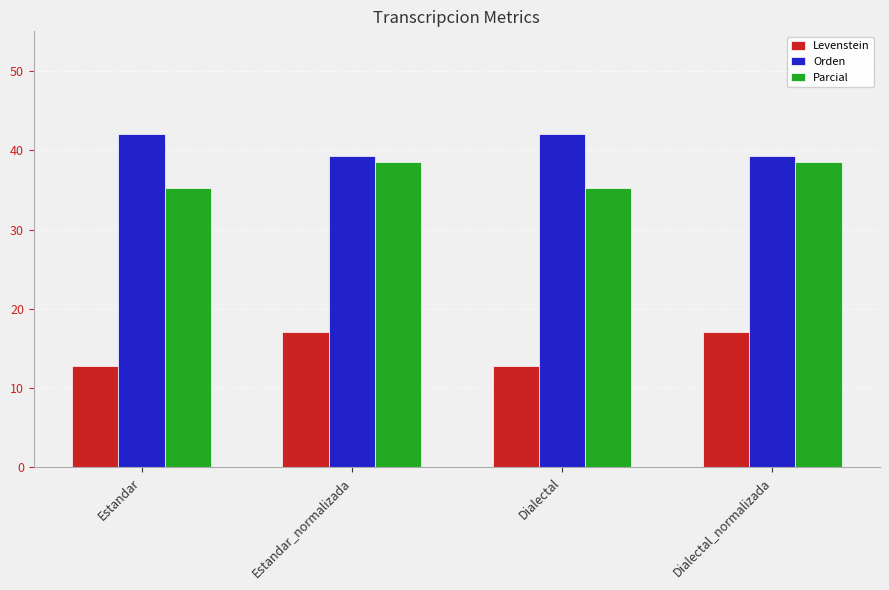

Which series has the widest spread of values?

Levenstein